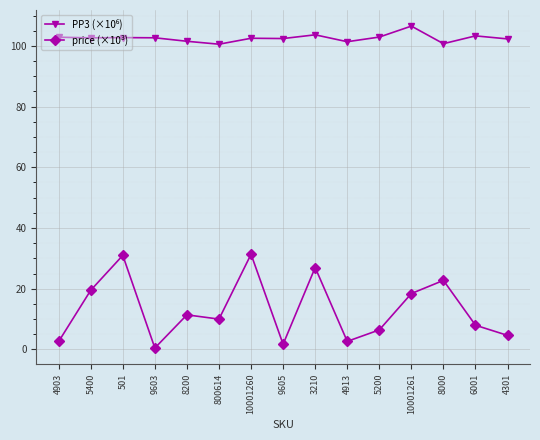

What position from the right is 8000?

3